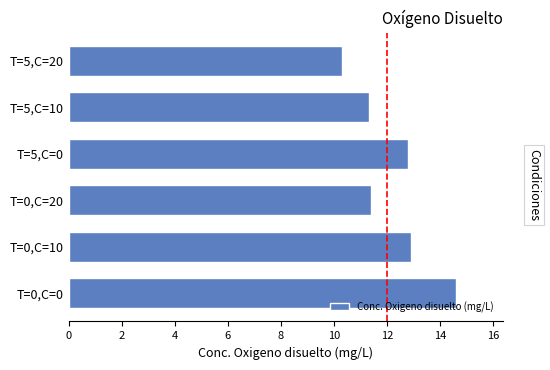

What is the average value?

12.2